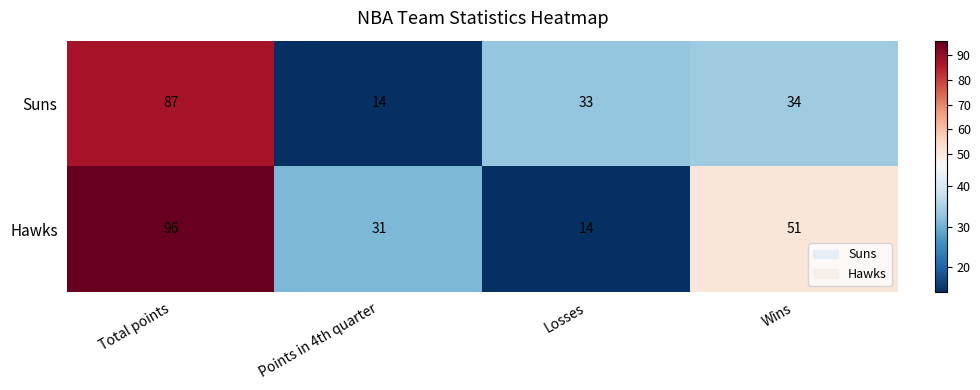

Is the value of Suns at Wins greater than the value of Hawks at Wins?

No